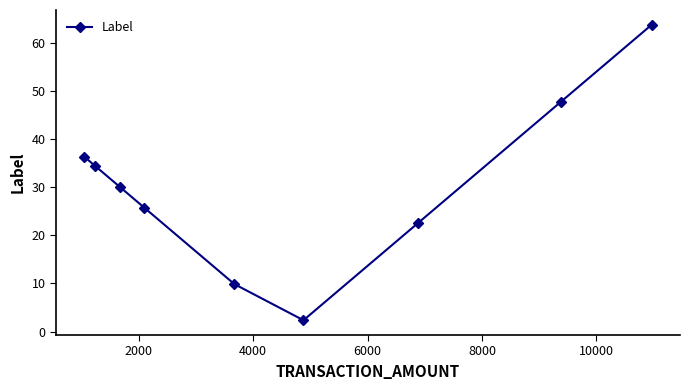

True or false: there are more than 1 points higher than both neighbors.

False